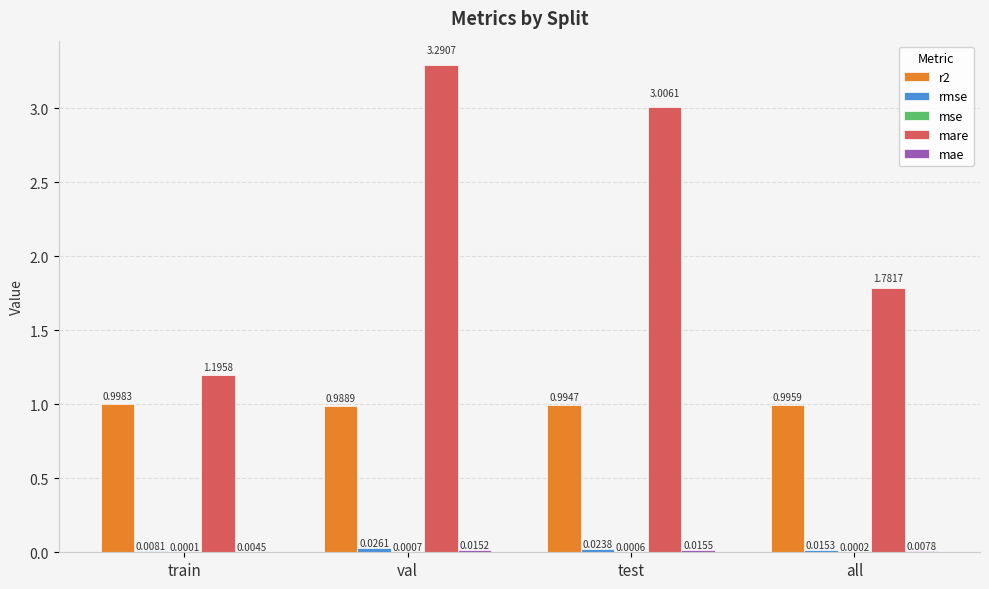

At which label is mare closest to 2?

all